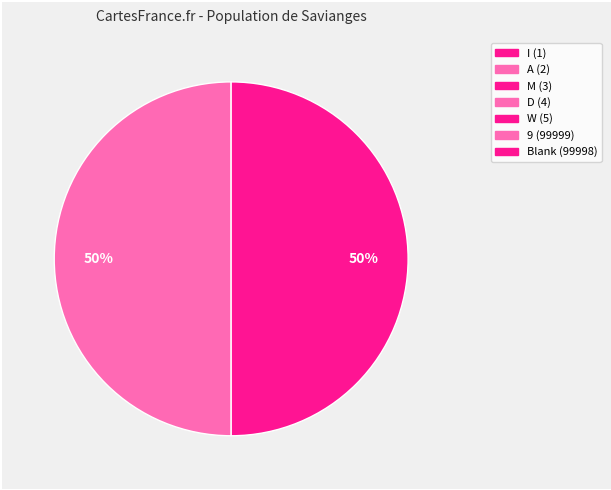

Is it true that D is 1% of the pie?

False